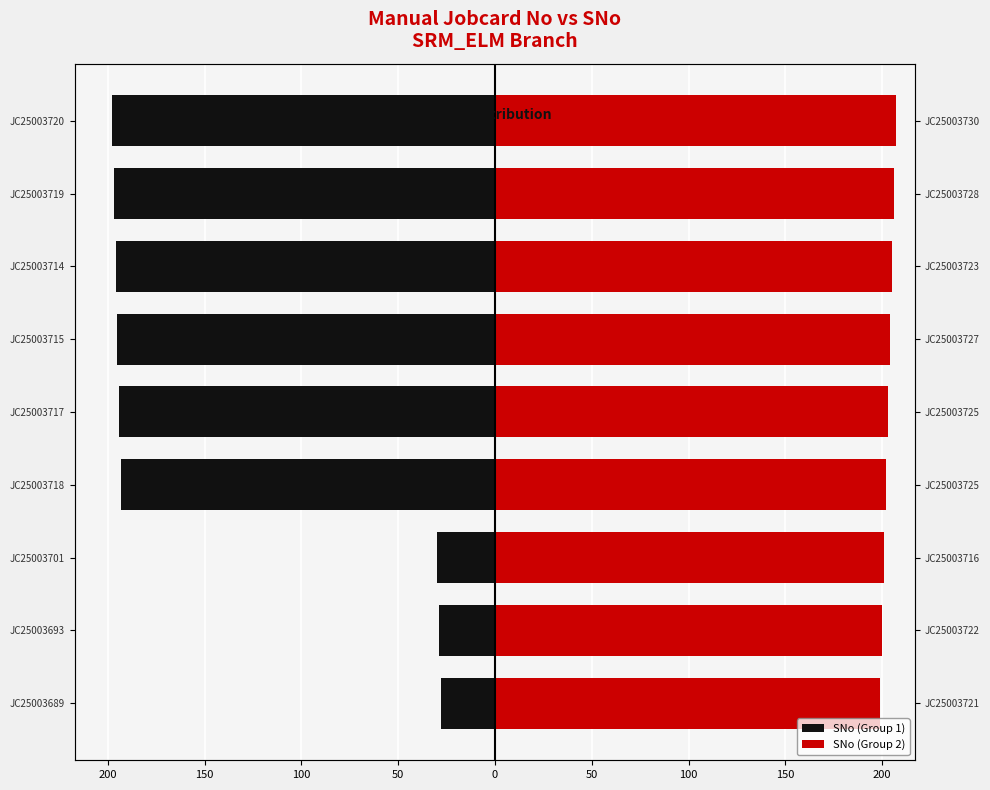

What is the minimum value for SNo (Group 2)?

199